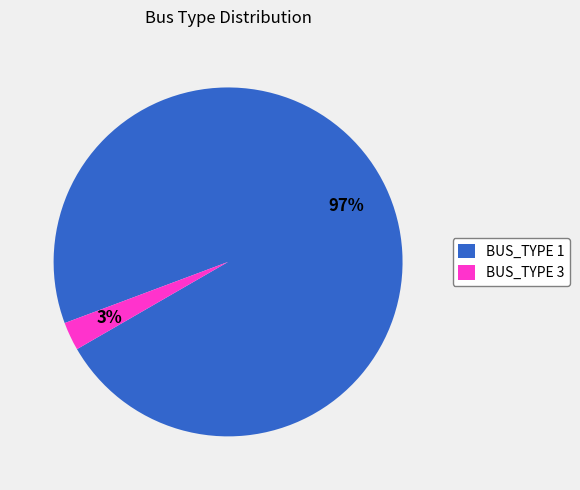

Does BUS_TYPE 1 represent more than half of the total?

Yes